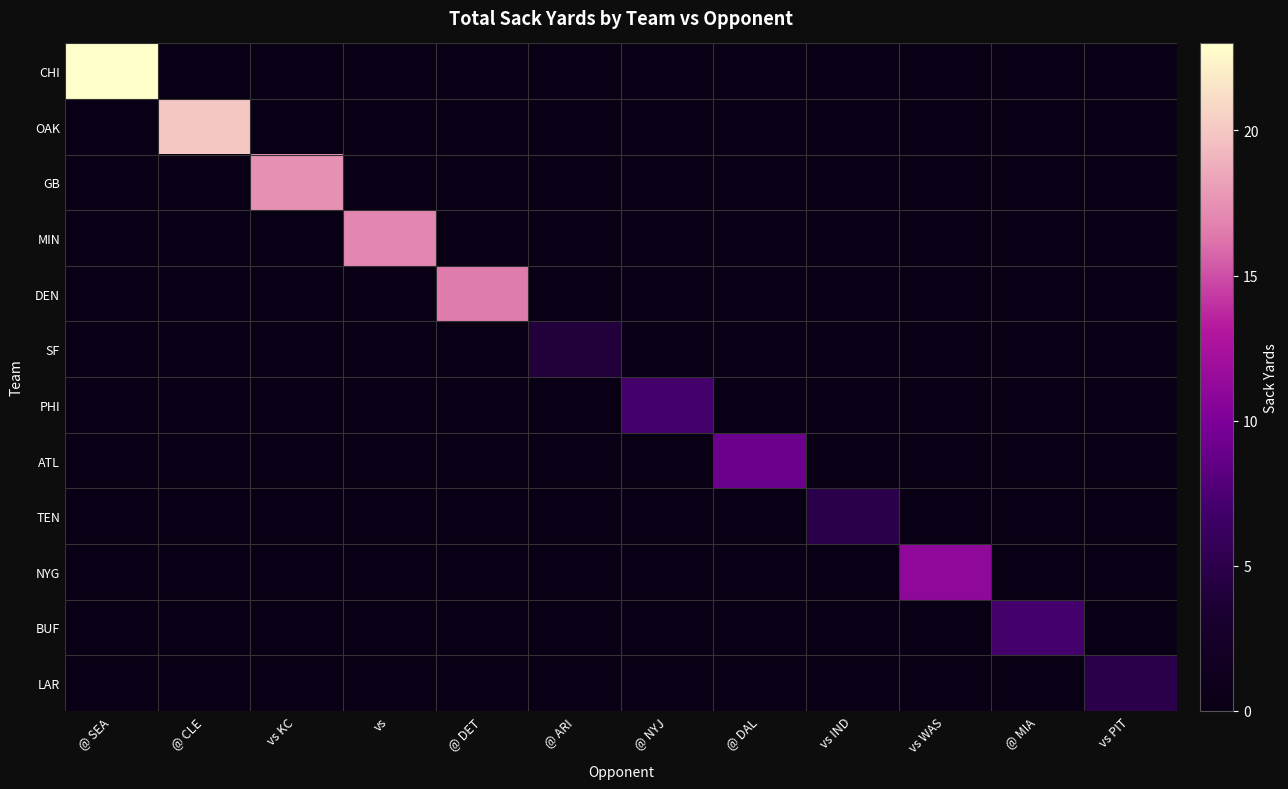

Reading left to right, what are all the values shown in this chart?

CHI: @ SEA=23.0	@ CLE=0.0	vs KC=0.0	vs=0.0	@ DET=0.0	@ ARI=0.0	@ NYJ=0.0	@ DAL=0.0	vs IND=0.0	vs WAS=0.0	@ MIA=0.0	vs PIT=0.0
OAK: @ SEA=0.0	@ CLE=20.0	vs KC=0.0	vs=0.0	@ DET=0.0	@ ARI=0.0	@ NYJ=0.0	@ DAL=0.0	vs IND=0.0	vs WAS=0.0	@ MIA=0.0	vs PIT=0.0
GB: @ SEA=0.0	@ CLE=0.0	vs KC=17.5	vs=0.0	@ DET=0.0	@ ARI=0.0	@ NYJ=0.0	@ DAL=0.0	vs IND=0.0	vs WAS=0.0	@ MIA=0.0	vs PIT=0.0
MIN: @ SEA=0.0	@ CLE=0.0	vs KC=0.0	vs=17.0	@ DET=0.0	@ ARI=0.0	@ NYJ=0.0	@ DAL=0.0	vs IND=0.0	vs WAS=0.0	@ MIA=0.0	vs PIT=0.0
DEN: @ SEA=0.0	@ CLE=0.0	vs KC=0.0	vs=0.0	@ DET=16.5	@ ARI=0.0	@ NYJ=0.0	@ DAL=0.0	vs IND=0.0	vs WAS=0.0	@ MIA=0.0	vs PIT=0.0
SF: @ SEA=0.0	@ CLE=0.0	vs KC=0.0	vs=0.0	@ DET=0.0	@ ARI=4.0	@ NYJ=0.0	@ DAL=0.0	vs IND=0.0	vs WAS=0.0	@ MIA=0.0	vs PIT=0.0
PHI: @ SEA=0.0	@ CLE=0.0	vs KC=0.0	vs=0.0	@ DET=0.0	@ ARI=0.0	@ NYJ=7.0	@ DAL=0.0	vs IND=0.0	vs WAS=0.0	@ MIA=0.0	vs PIT=0.0
ATL: @ SEA=0.0	@ CLE=0.0	vs KC=0.0	vs=0.0	@ DET=0.0	@ ARI=0.0	@ NYJ=0.0	@ DAL=9.0	vs IND=0.0	vs WAS=0.0	@ MIA=0.0	vs PIT=0.0
TEN: @ SEA=0.0	@ CLE=0.0	vs KC=0.0	vs=0.0	@ DET=0.0	@ ARI=0.0	@ NYJ=0.0	@ DAL=0.0	vs IND=5.0	vs WAS=0.0	@ MIA=0.0	vs PIT=0.0
NYG: @ SEA=0.0	@ CLE=0.0	vs KC=0.0	vs=0.0	@ DET=0.0	@ ARI=0.0	@ NYJ=0.0	@ DAL=0.0	vs IND=0.0	vs WAS=11.0	@ MIA=0.0	vs PIT=0.0
BUF: @ SEA=0.0	@ CLE=0.0	vs KC=0.0	vs=0.0	@ DET=0.0	@ ARI=0.0	@ NYJ=0.0	@ DAL=0.0	vs IND=0.0	vs WAS=0.0	@ MIA=7.0	vs PIT=0.0
LAR: @ SEA=0.0	@ CLE=0.0	vs KC=0.0	vs=0.0	@ DET=0.0	@ ARI=0.0	@ NYJ=0.0	@ DAL=0.0	vs IND=0.0	vs WAS=0.0	@ MIA=0.0	vs PIT=5.0